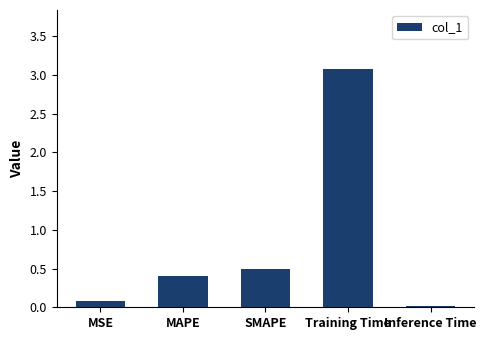

Count the number of categories in the chart.

5